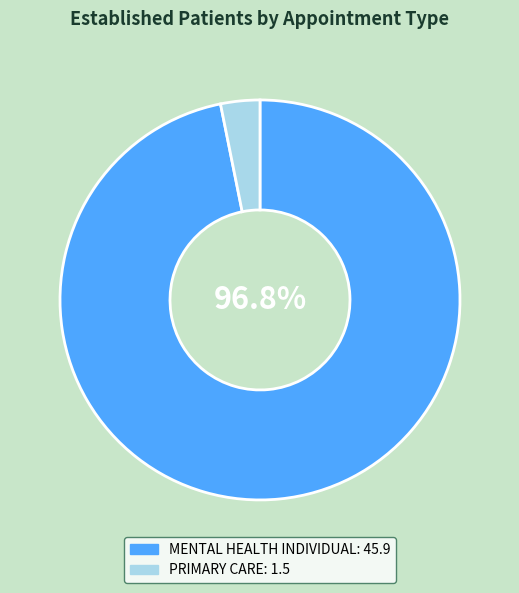

To the nearest percent, what is the difference between the largest and smallest slice percentages?

94%